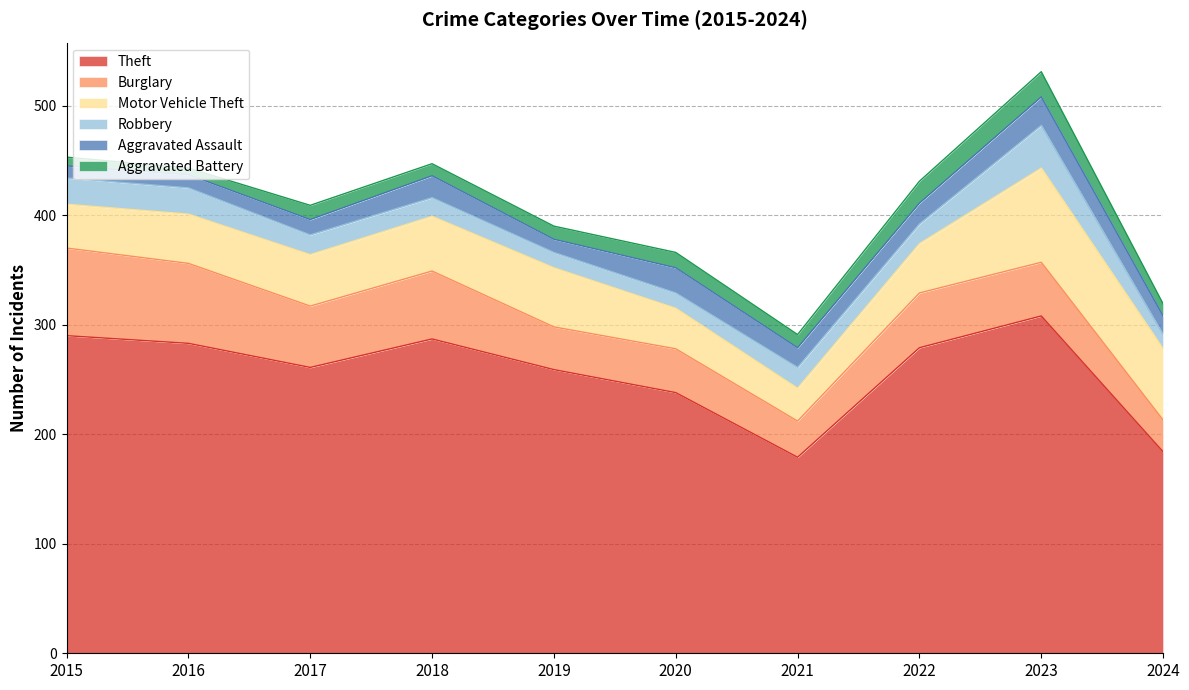

How many values in the Robbery series exceed 18?

4